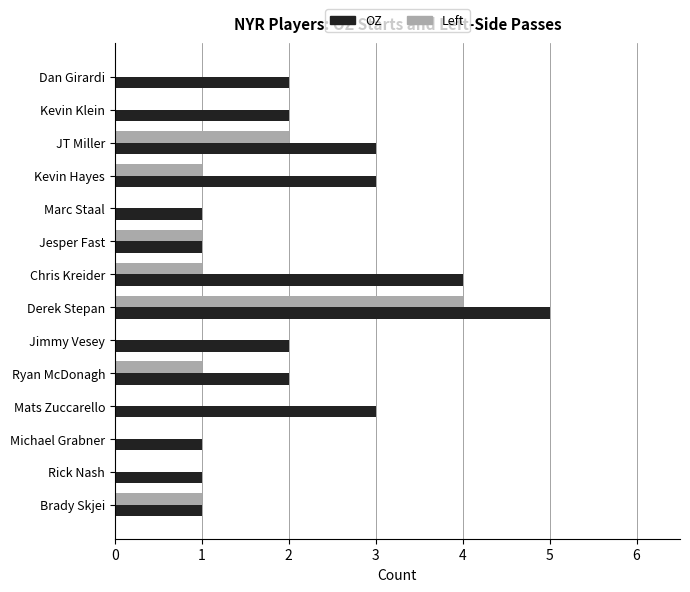

Which series has the largest total across all categories?

OZ